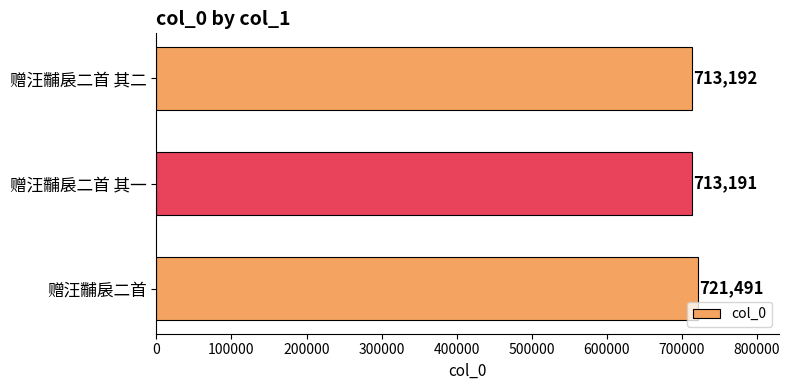

What is the sum of all values?

2147874